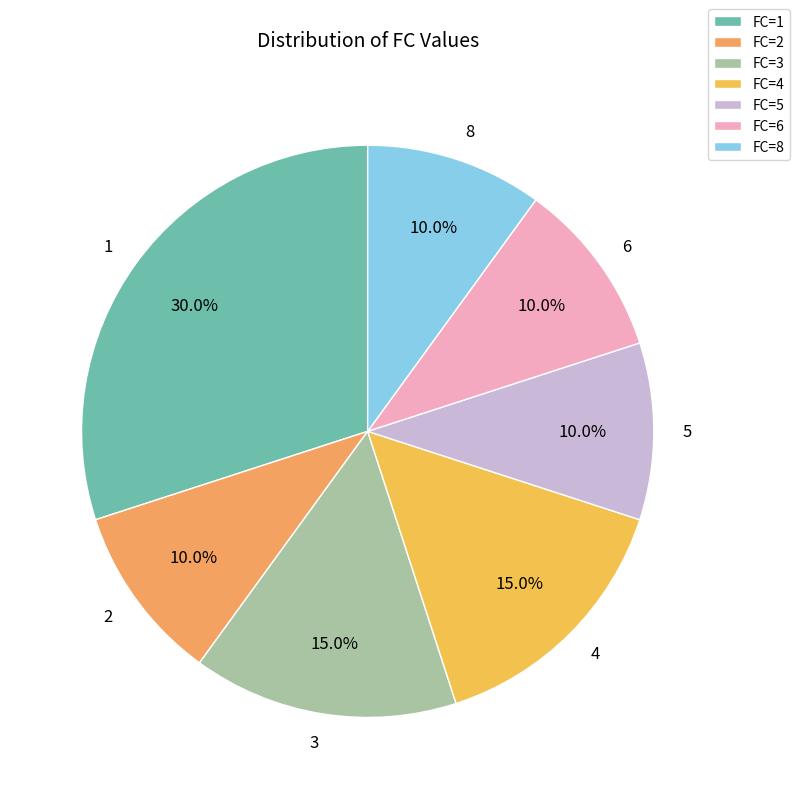

Does any single category account for the majority?

No